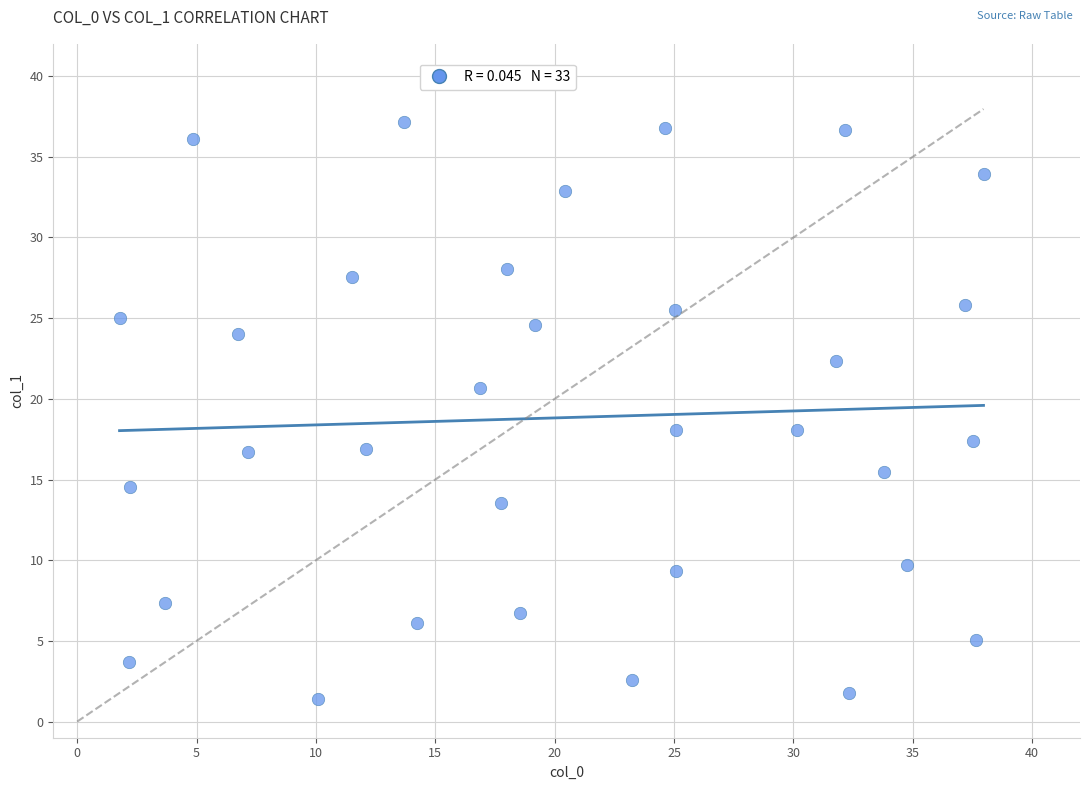

What is the range of Y values (max minus min)?

35.8